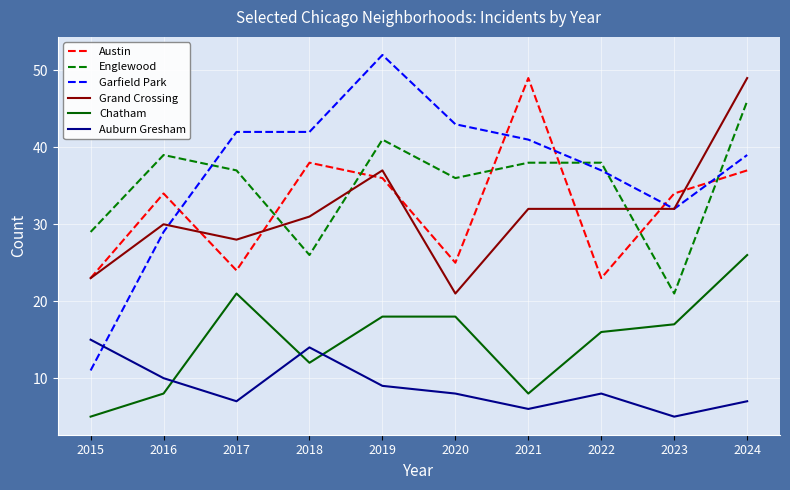

True or false: Chatham has a value of 5 at 2018.

False